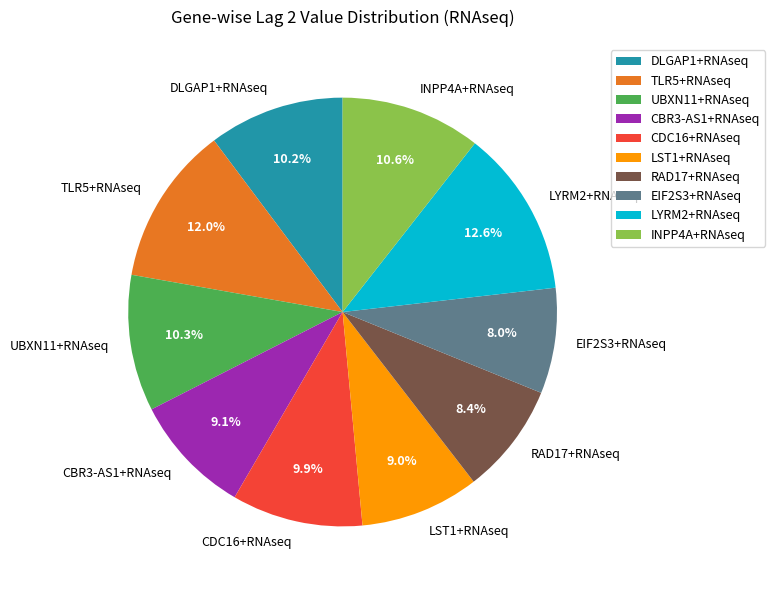

What percentage do UBXN11+RNAseq and LYRM2+RNAseq together represent?

22.9%